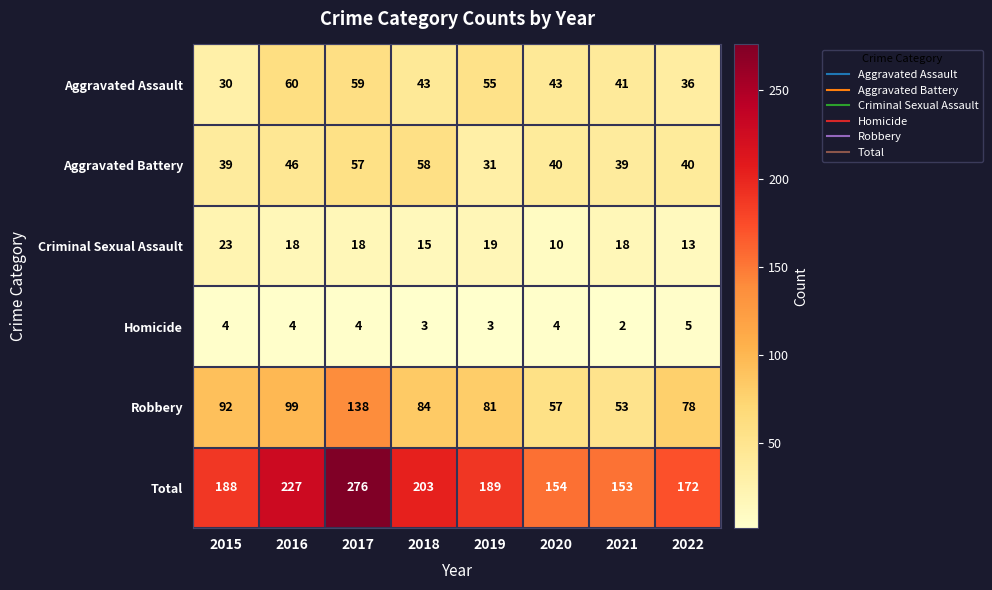

What is the sum of all Total values?

1562